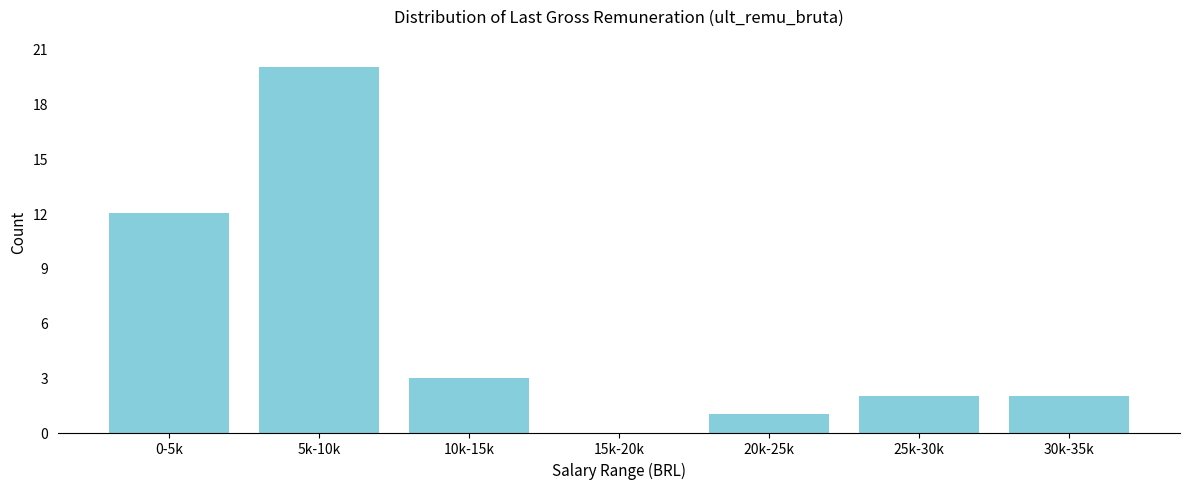

Reading right to left, transcribe all the data shown in this chart.

30k-35k=2	25k-30k=2	20k-25k=1	15k-20k=0	10k-15k=3	5k-10k=20	0-5k=12